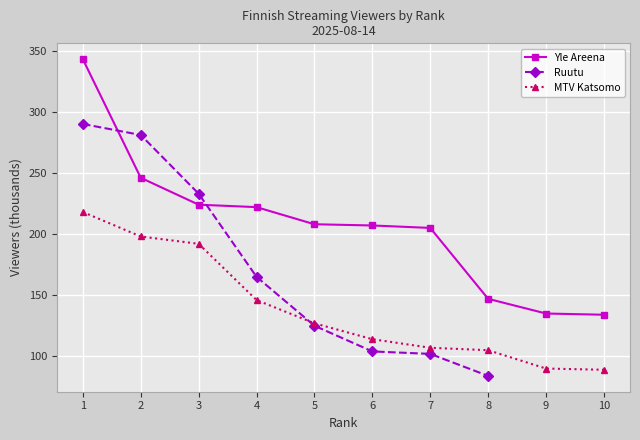

The MTV Katsomo series shows 218 at 1. True or false?

True